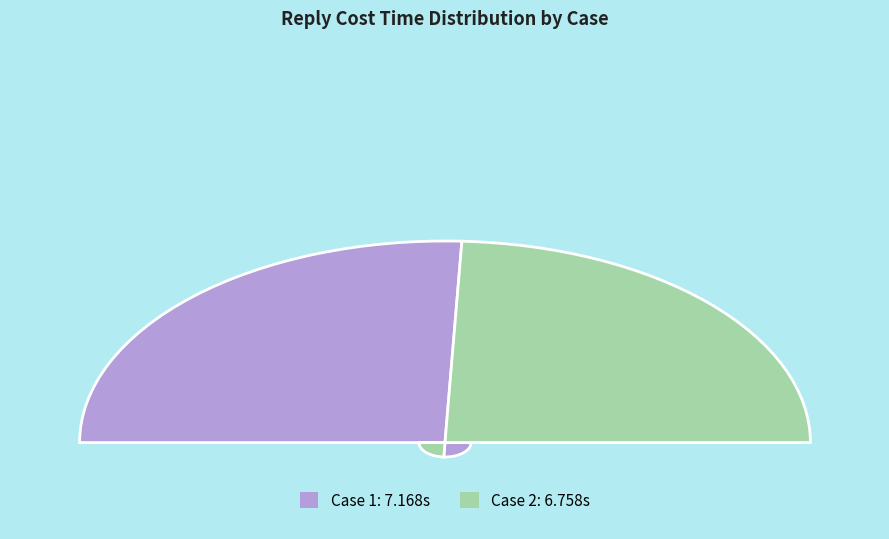

Is it true that Case 2 is 34% of the pie?

False